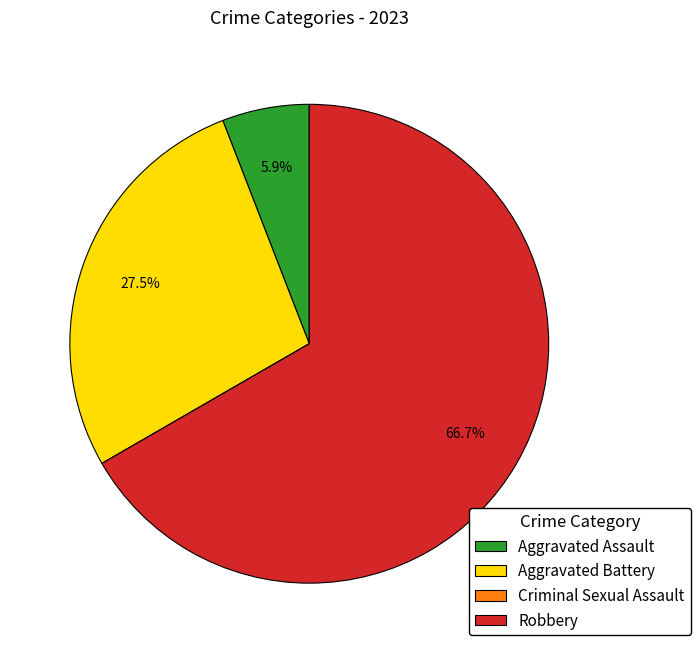

To the nearest percent, what portion does Robbery represent?

67%